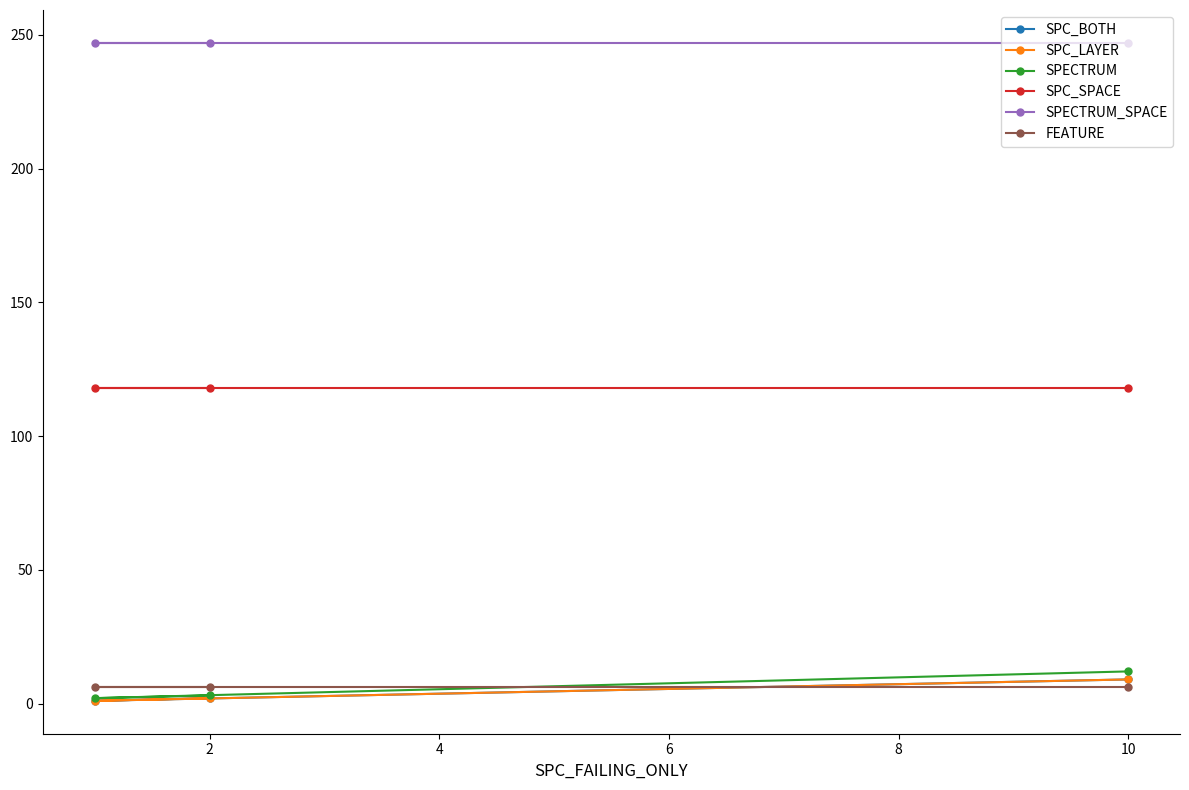

What is the difference between the highest and lowest values at 2?

245